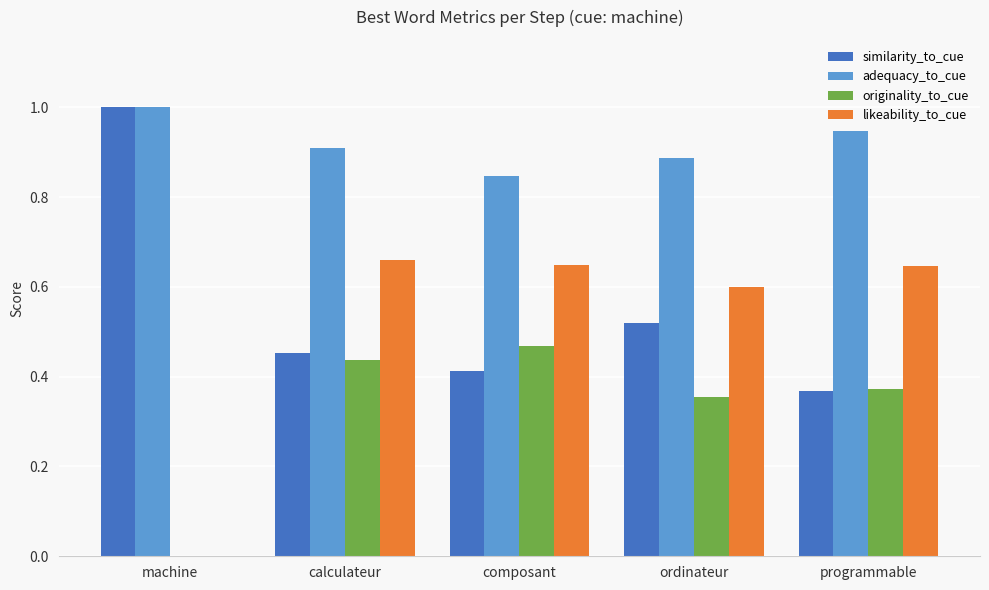

The value of originality_to_cue at machine is 0.0. True or false?

True